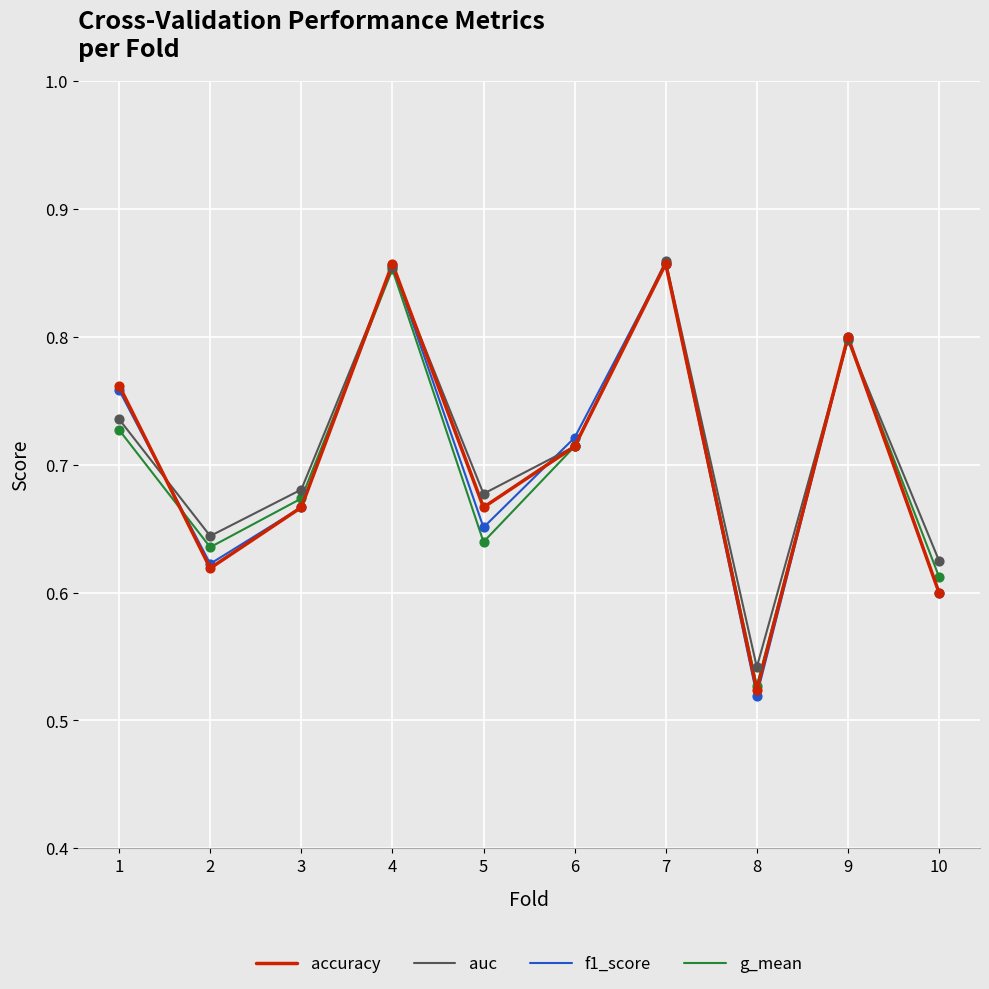

Is the value of f1_score at 4 greater than the value of auc at 6?

Yes